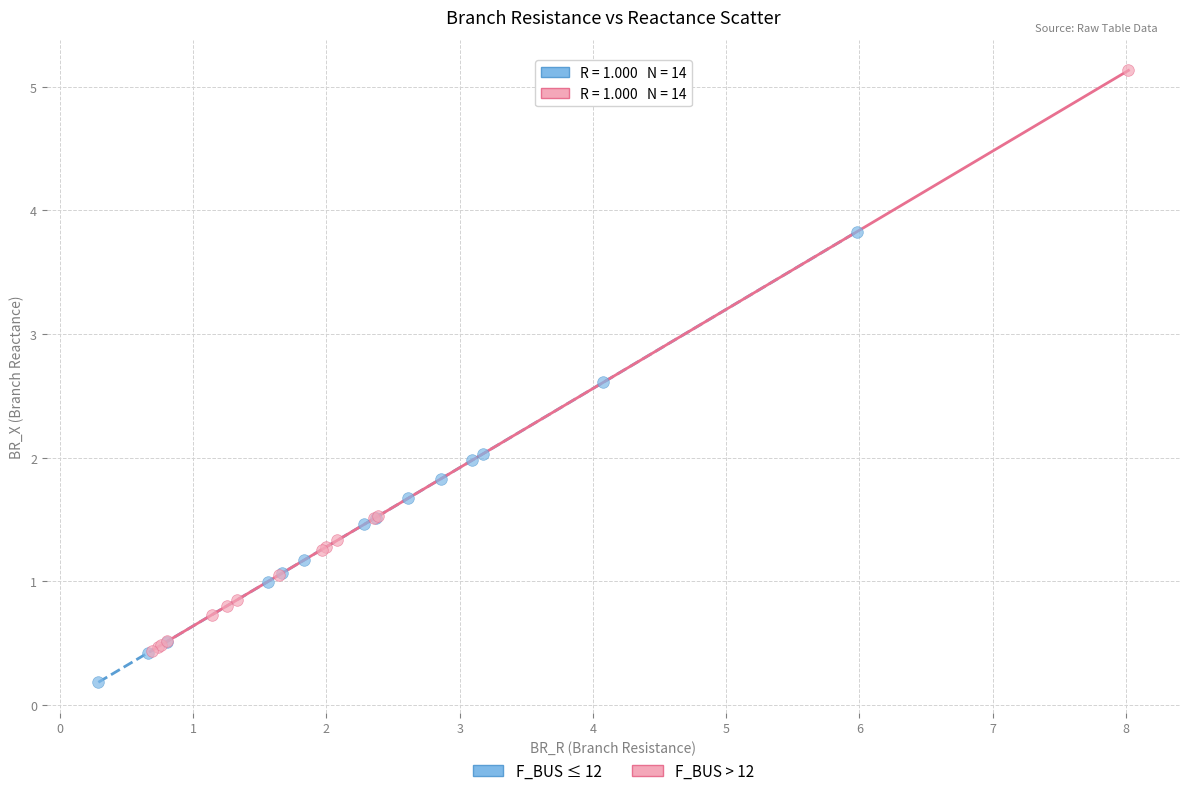

What are all the series names shown in the legend?

F_BUS ≤ 12, F_BUS > 12